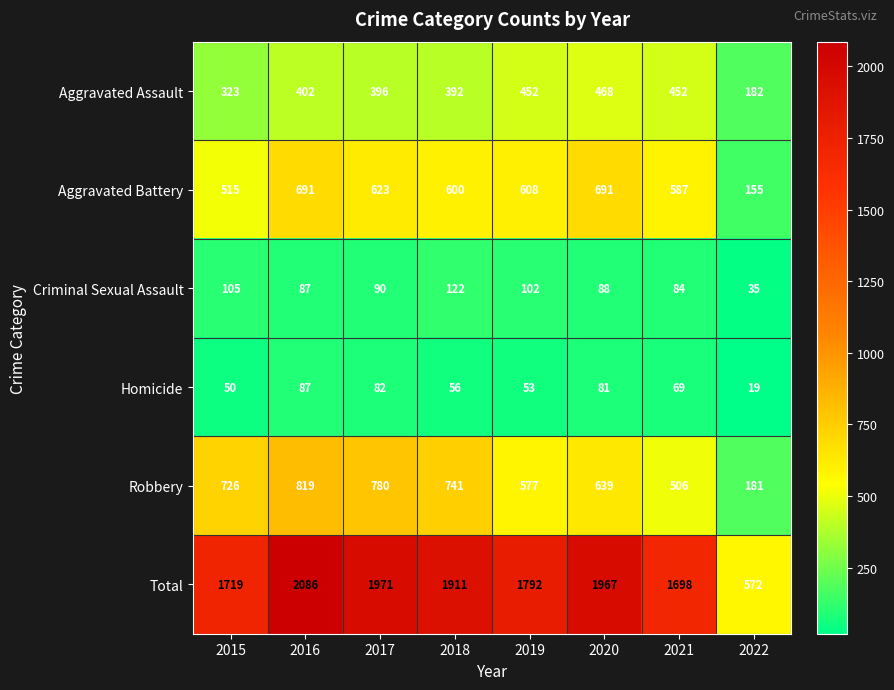

At which category does the chart reach its peak across all series?

2016